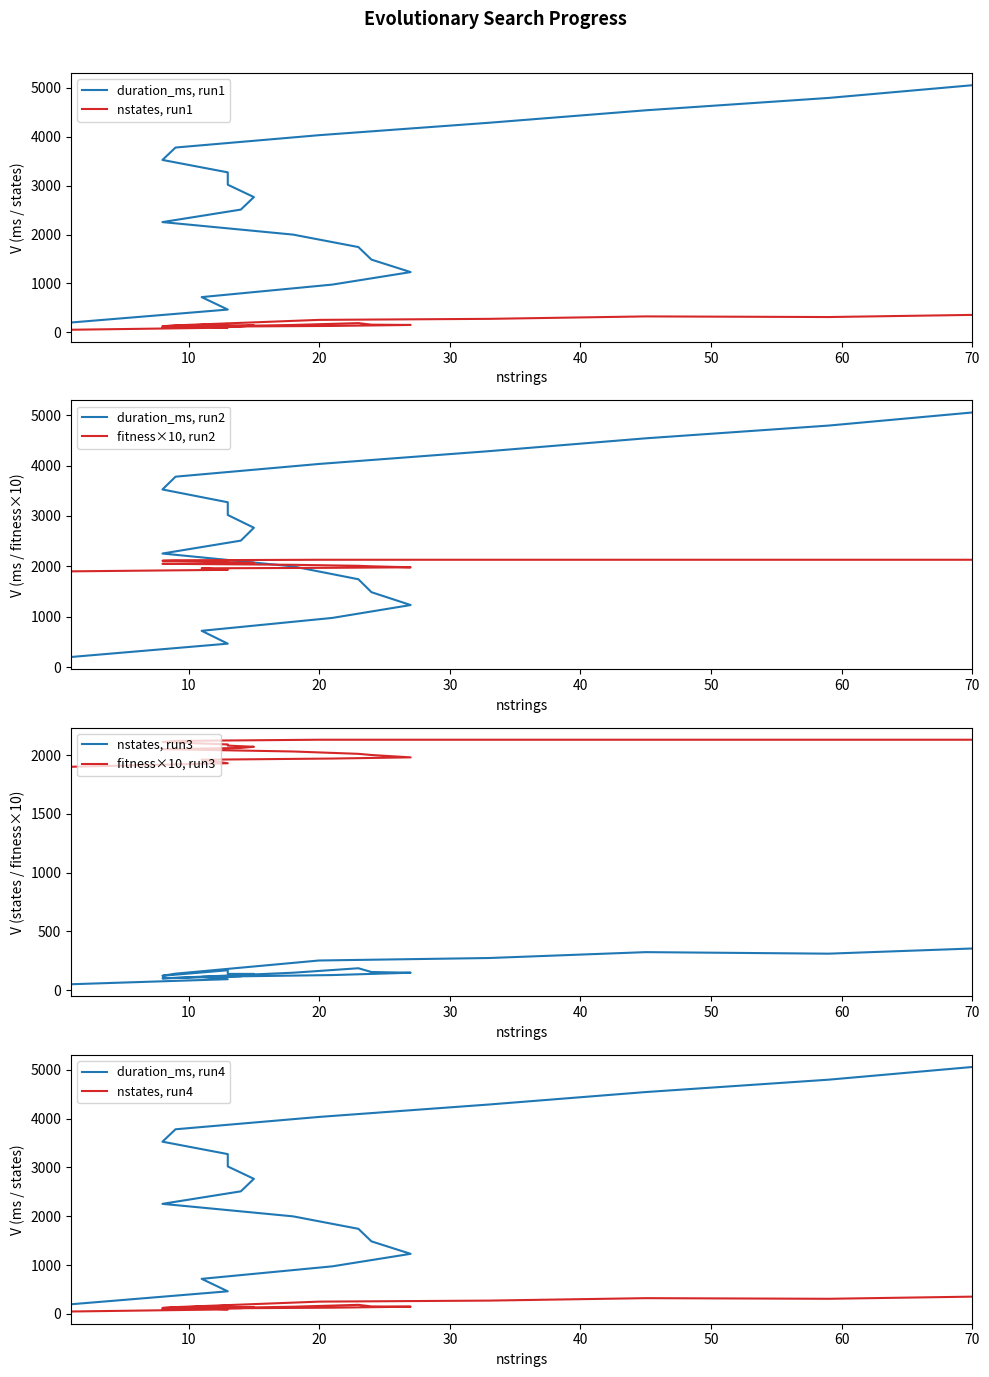

How many data points does each series have?

20